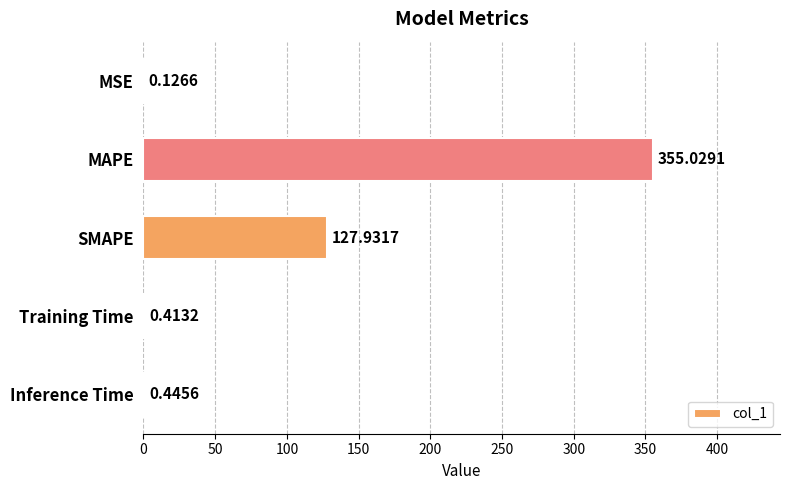

What is the sum of all values?

483.9